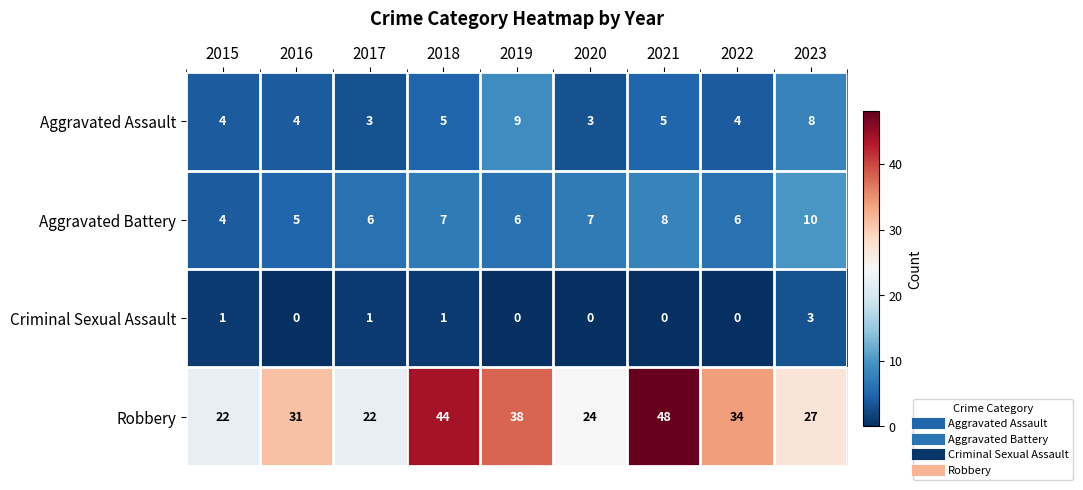

At which category does the chart reach its peak across all series?

2021